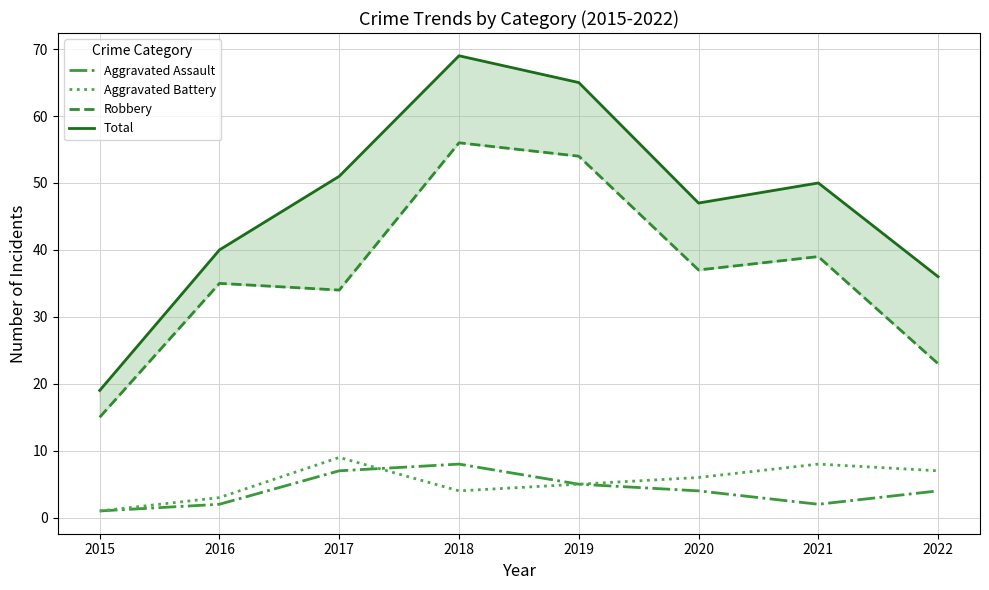

At which label does Aggravated Battery first exceed 6?

2017